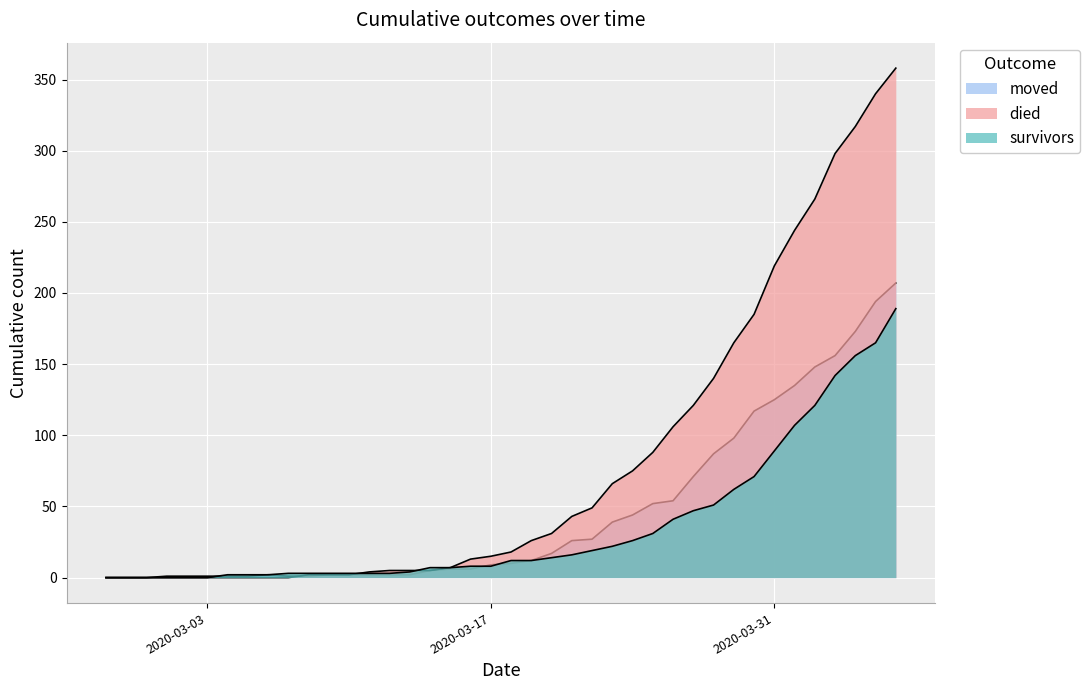

Reading right to left, list all the values displayed in this chart.

survivors: 189	165	156	142	121	107	89	71	62	51	47	41	31	26	22	19	16	14	12	12	8	8	7	7	4	3	3	3	3	3	3	2	2	2	0	0	0	0	0	0
died: 358	340	317	298	266	244	219	185	165	140	121	106	88	75	66	49	43	31	26	18	15	13	7	5	5	5	4	2	2	2	0	0	0	0	0	0	0	0	0	0
moved: 207	194	173	156	148	135	125	117	98	87	71	54	52	44	39	27	26	17	12	10	9	6	6	5	2	2	2	2	2	1	1	2	1	1	1	1	1	0	0	0